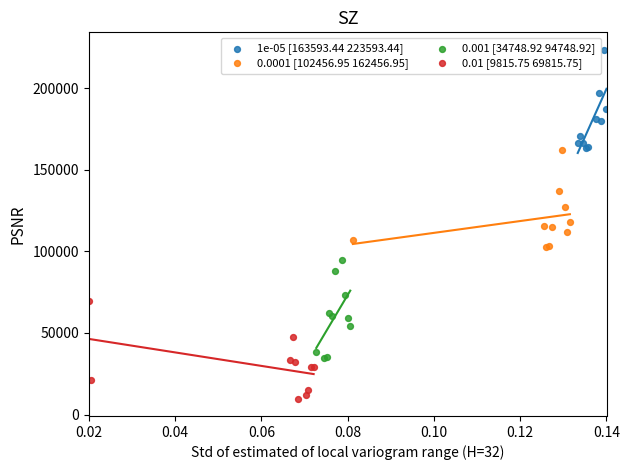

Which series reaches the maximum Y coordinate?

1e-05 [163593.44 223593.44]